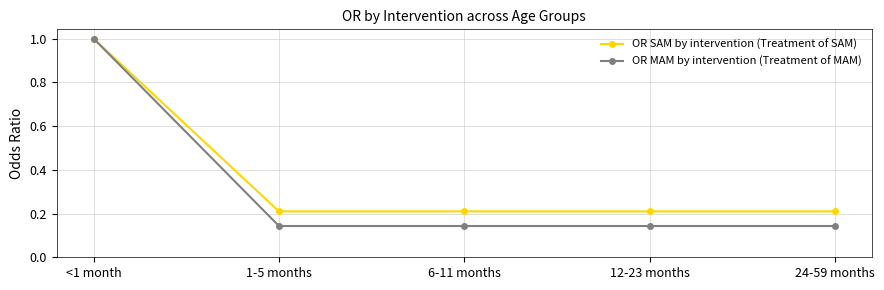

What position from the right is 12-23 months?

2